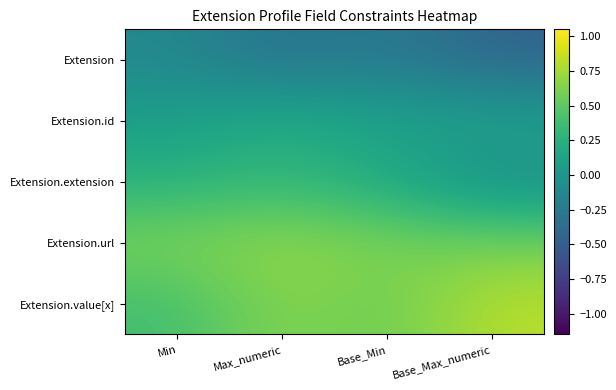

Rank the series by their maximum value, from highest to lowest.

Extension.value[x], Extension.url, Extension.extension, Extension.id, Extension